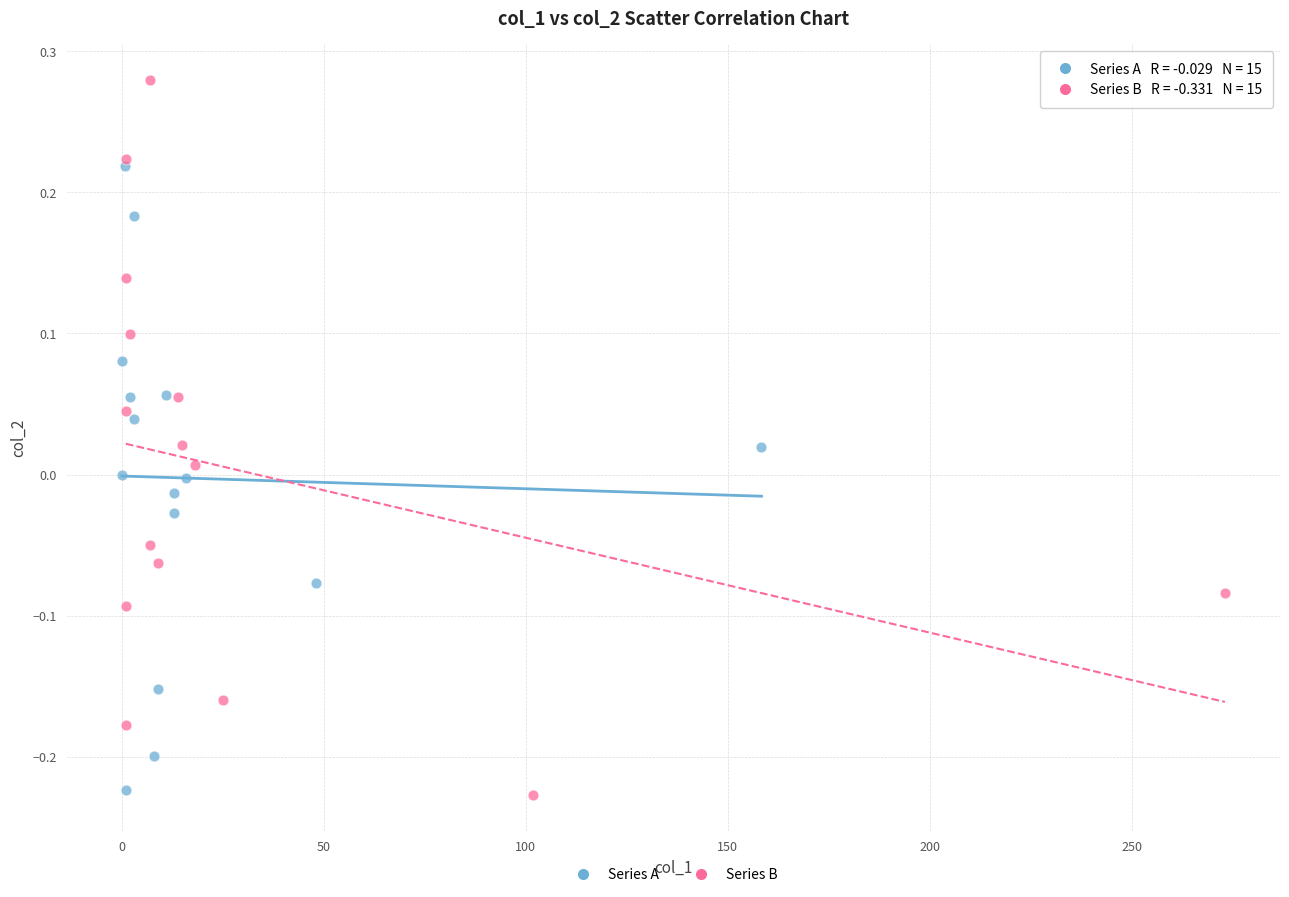

Which series reaches the maximum Y coordinate?

Series B